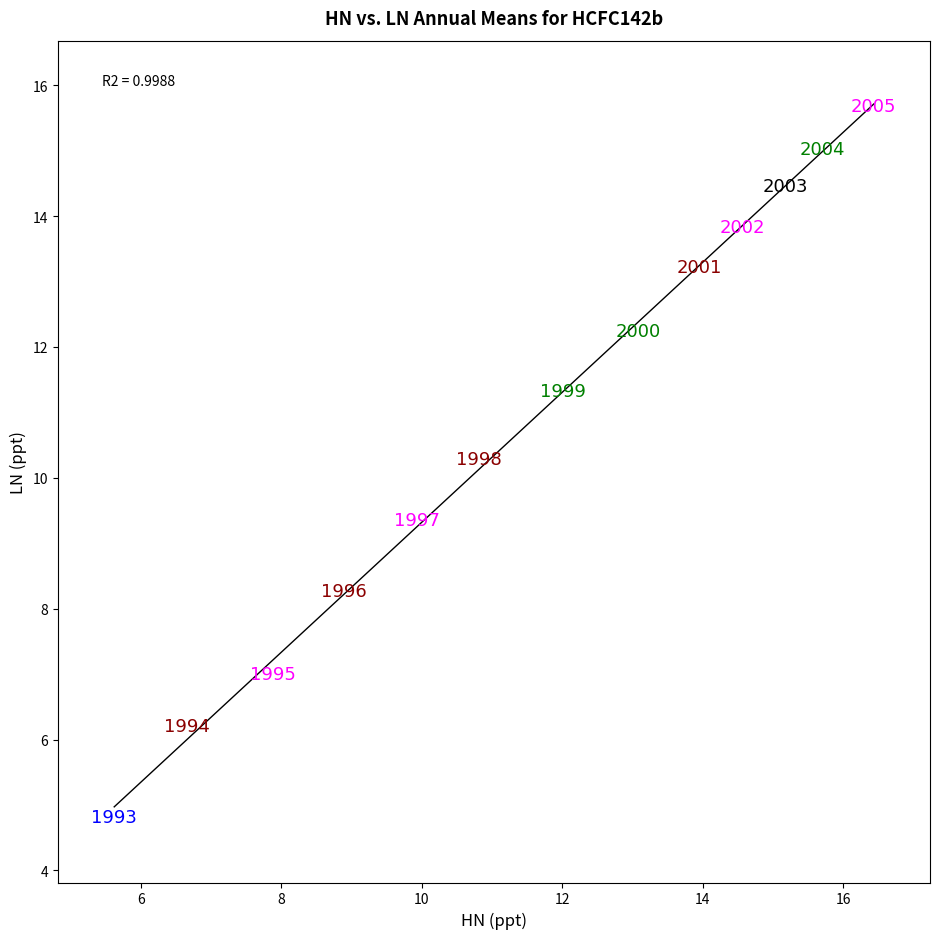

What is the difference between the maximum and minimum values?

10.7